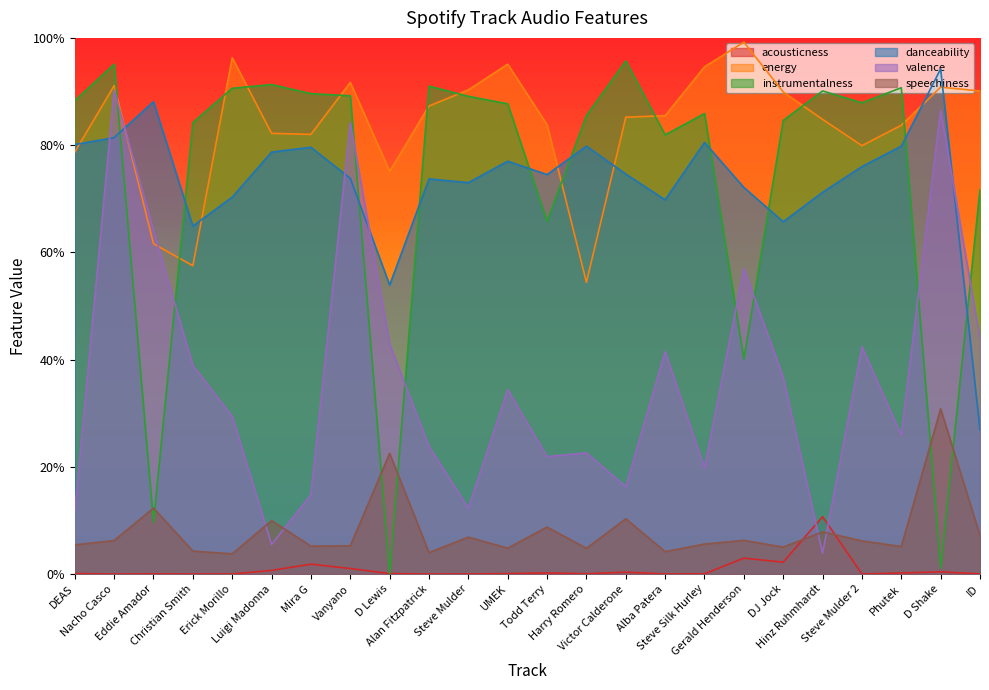

True or false: danceability has more than 2 interior local peaks.

True